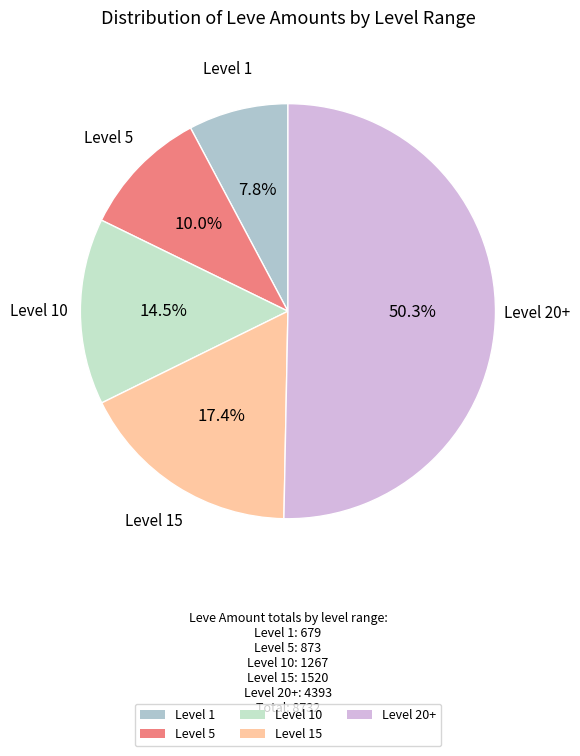

Which has a higher value, Level 20+ or Level 1?

Level 20+